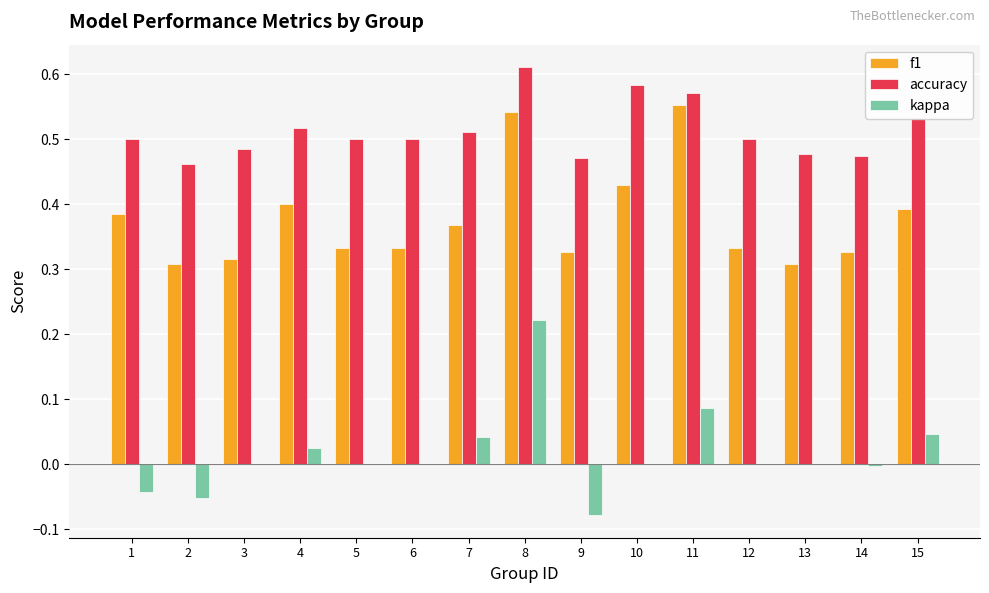

Is the value of accuracy at 2 greater than the value of f1 at 8?

No